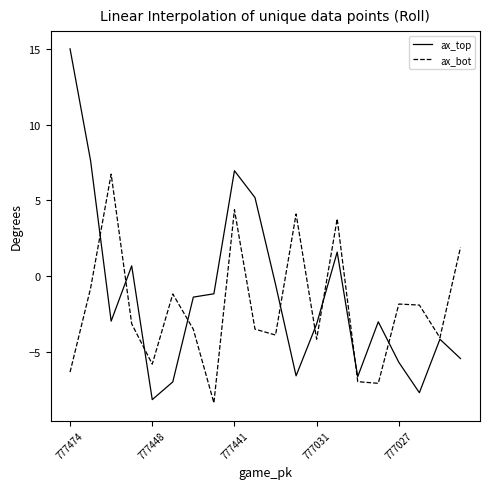

What is the smallest value displayed?

-8.4